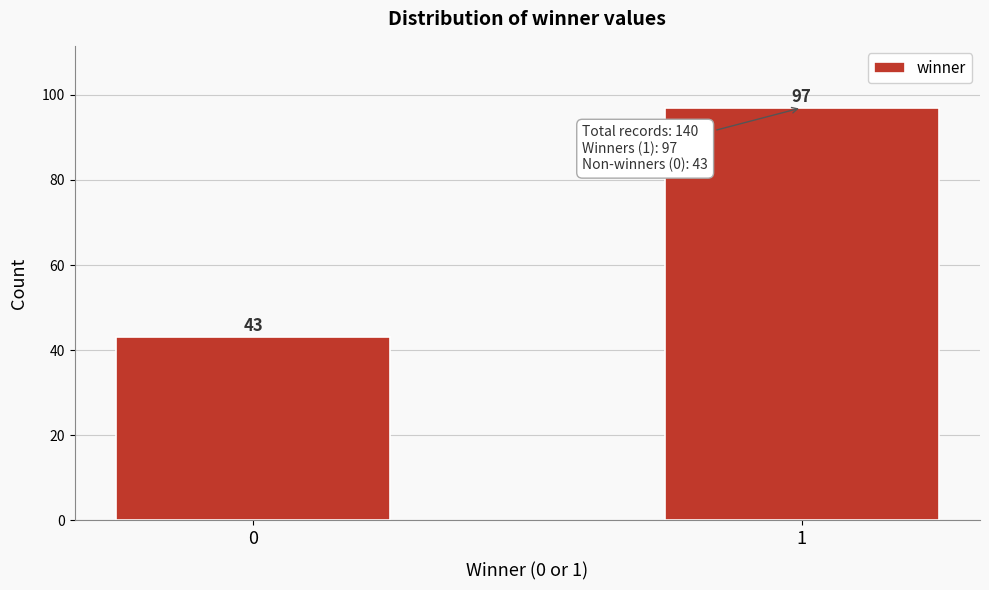

Reading right to left, list all the values displayed in this chart.

1=97	0=43